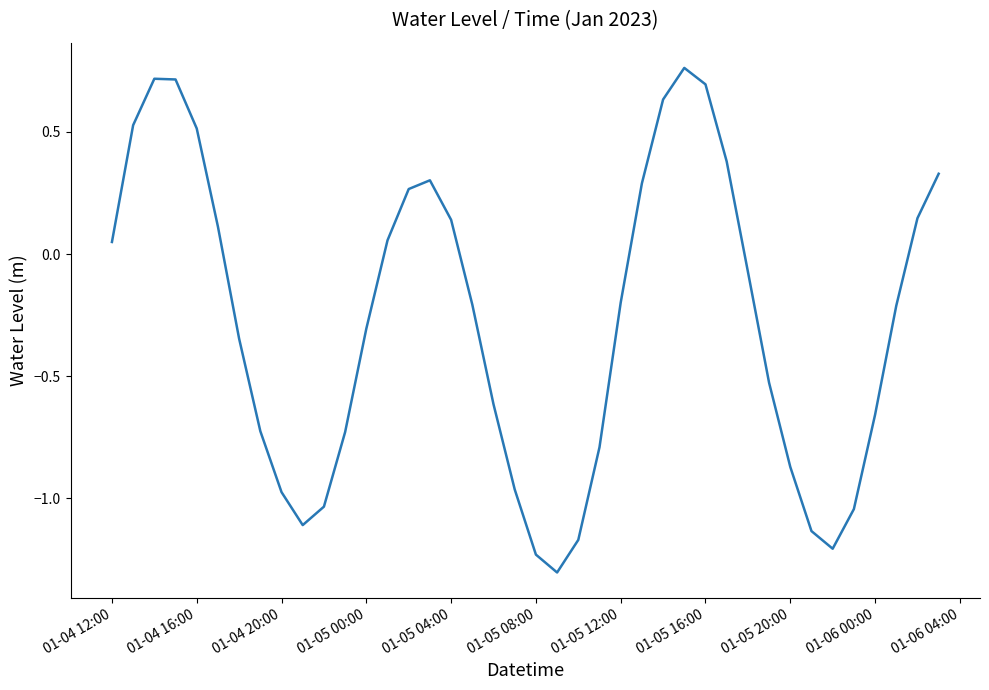

What is the difference between the second highest and minimum values?

2.0